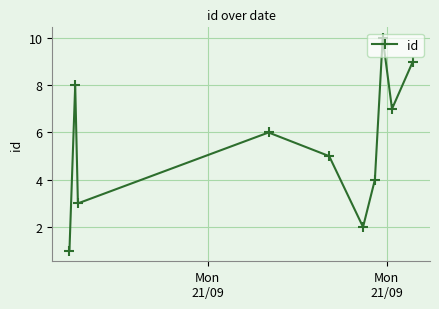

How many lines are shown in the chart?

1